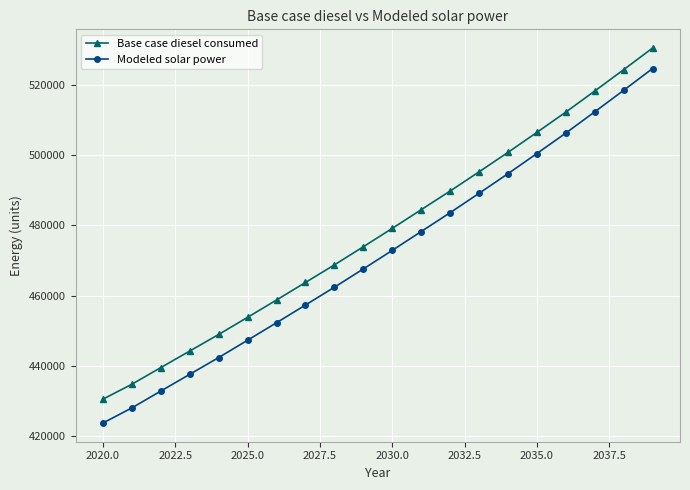

At how many categories does at least one series exceed 505861?

5